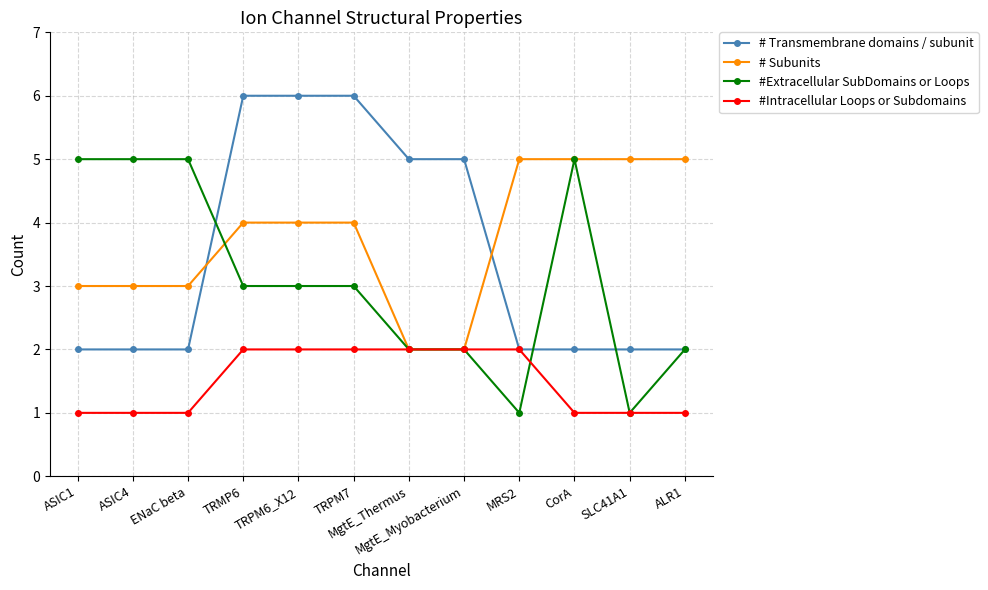

Reading left to right, extract all data points from this chart.

# Transmembrane domains / subunit: 2	2	2	6	6	6	5	5	2	2	2	2
# Subunits: 3	3	3	4	4	4	2	2	5	5	5	5
#Extracellular SubDomains or Loops: 5	5	5	3	3	3	2	2	1	5	1	2
#Intracellular Loops or Subdomains: 1	1	1	2	2	2	2	2	2	1	1	1